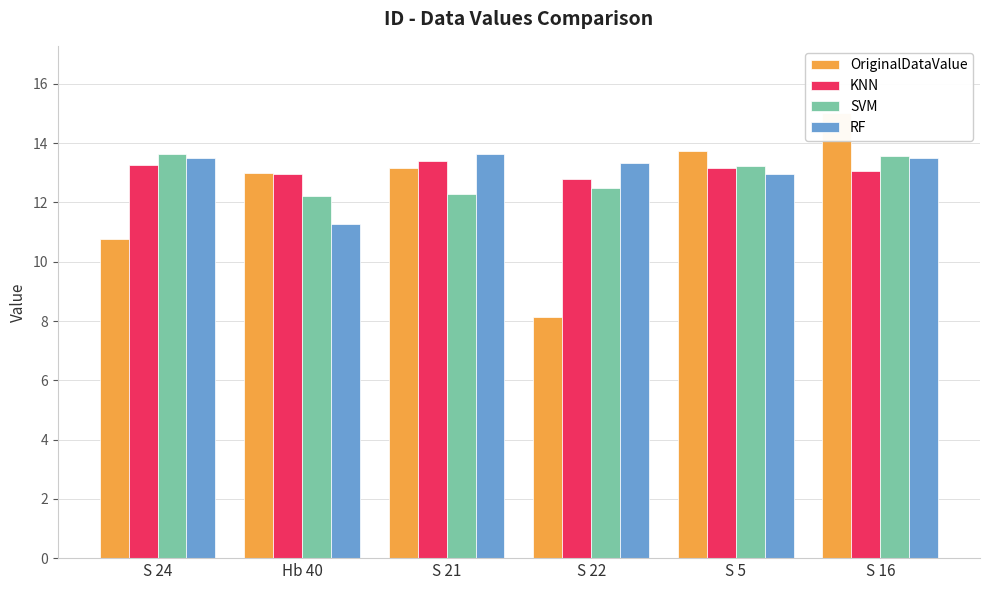

Where is KNN nearest to the value 13?

Hb 40